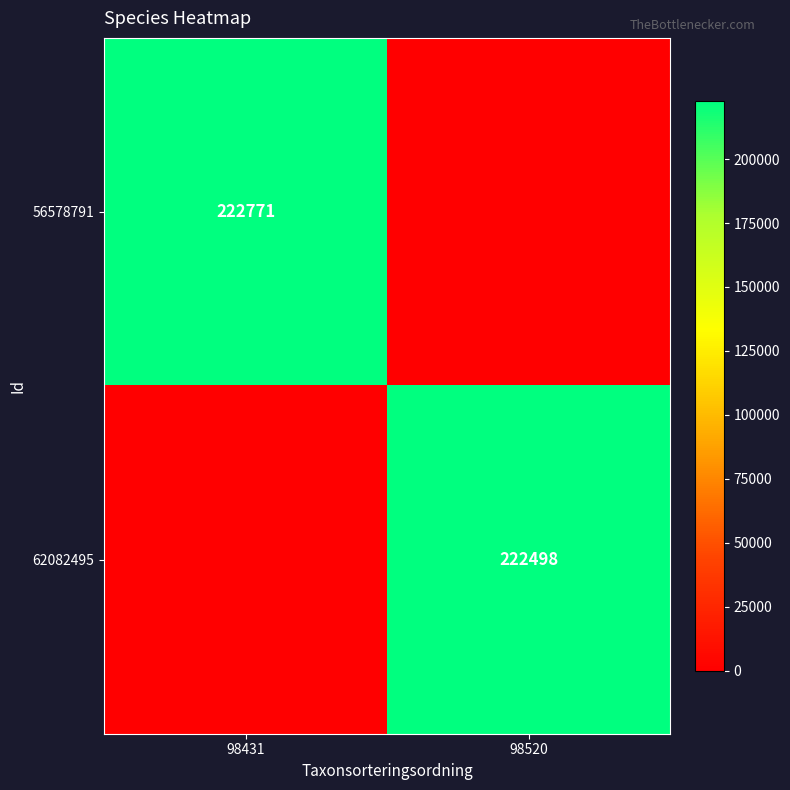

The 56578791 series shows 71452 at 98431. True or false?

False